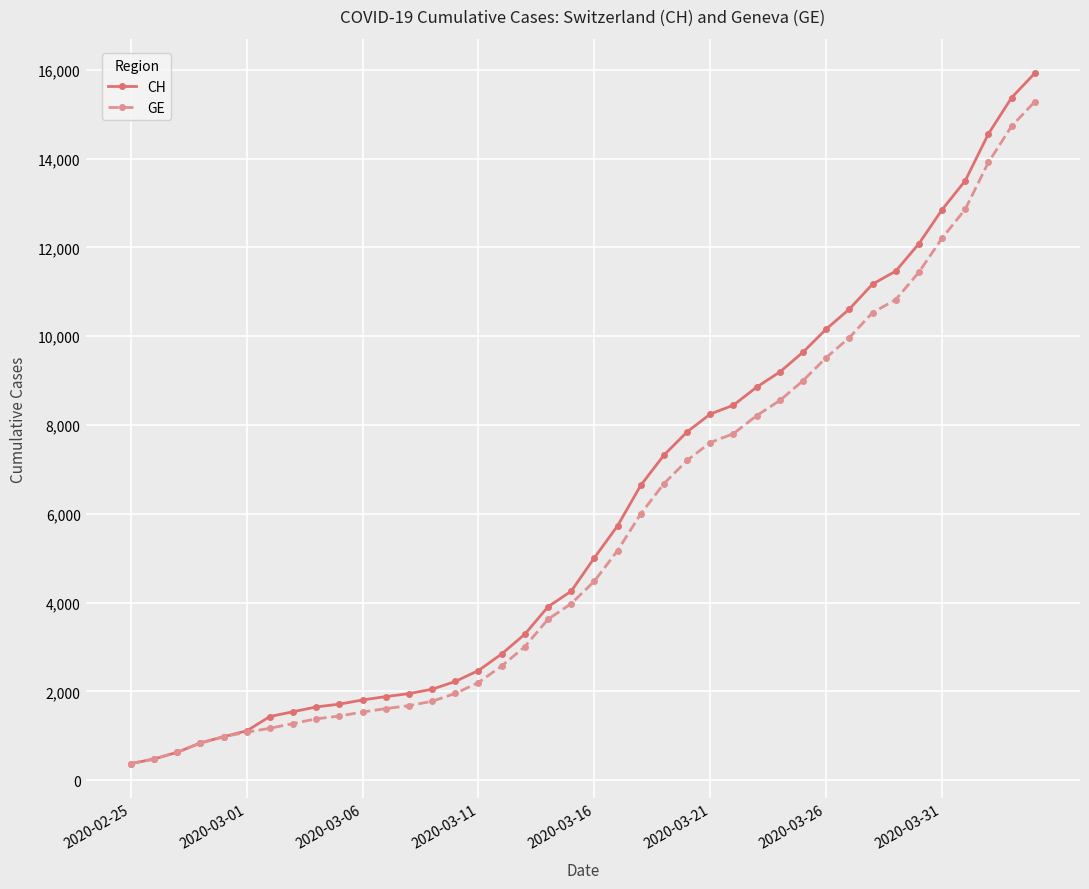

At how many categories does at least one series exceed 5387?

19